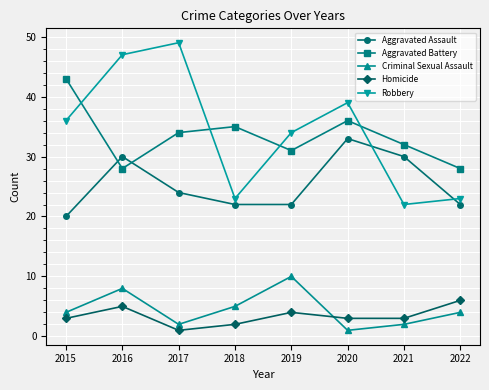

What is the difference between the second highest and minimum values in the Criminal Sexual Assault series?

7